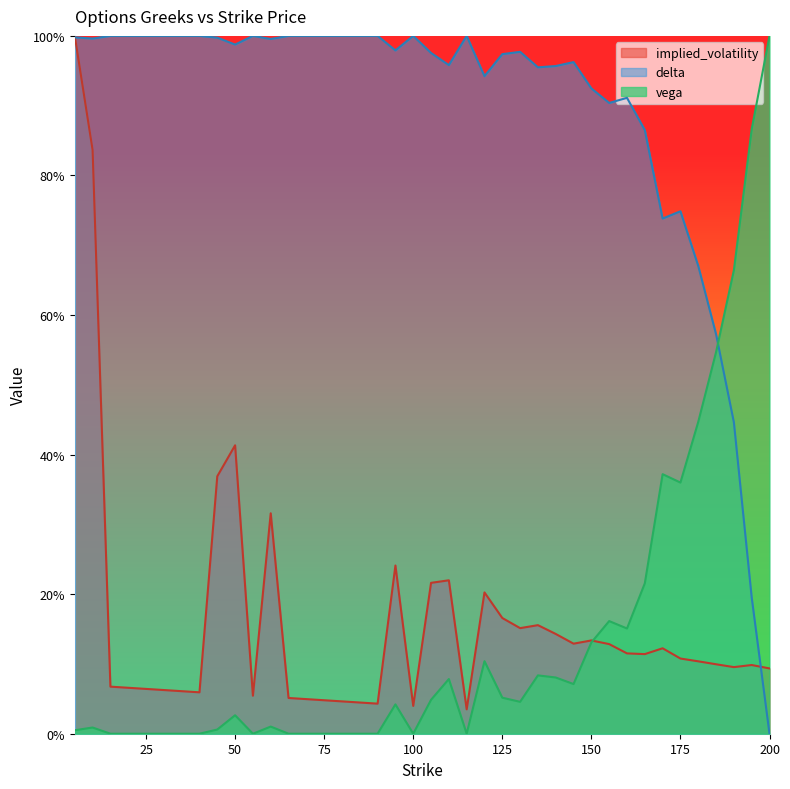

At which category is the sum across all series the highest?

5